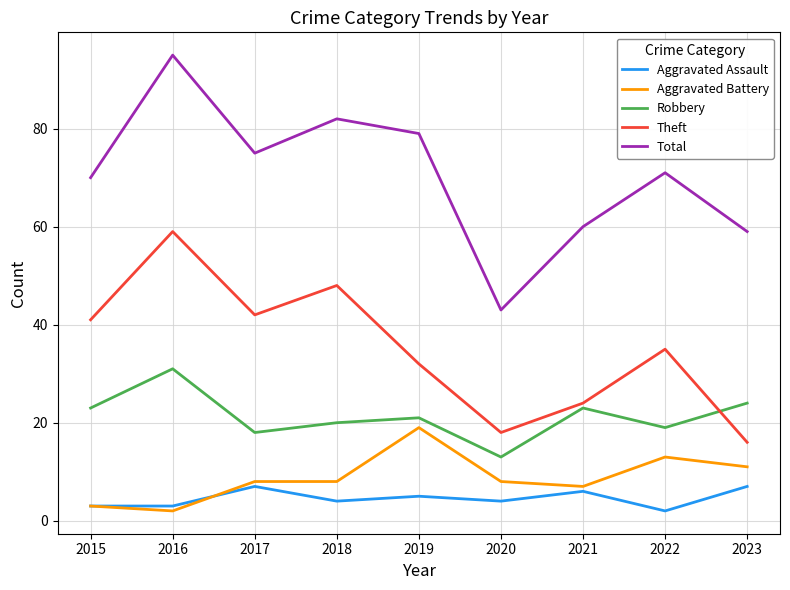

Which series has the largest total across all categories?

Total